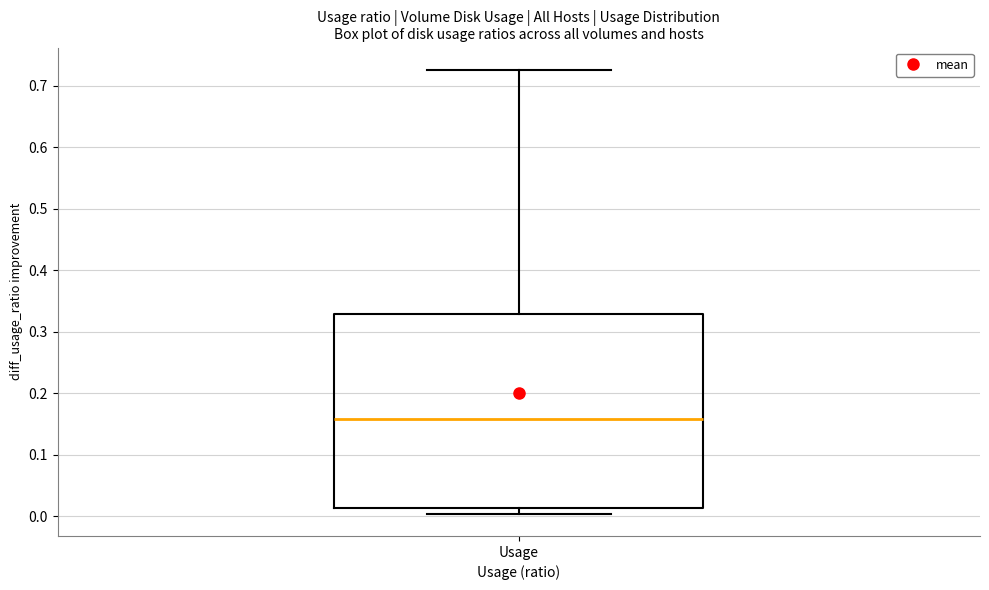

Read this box plot against the y-axis: the position of the median line, the range covered by the box, and the ends of both whiskers. The values are not printed on the chart, so give them approximately, as read against the axis.

median 0.16, box 0.01 to 0.33, whiskers 0.00 to 0.73